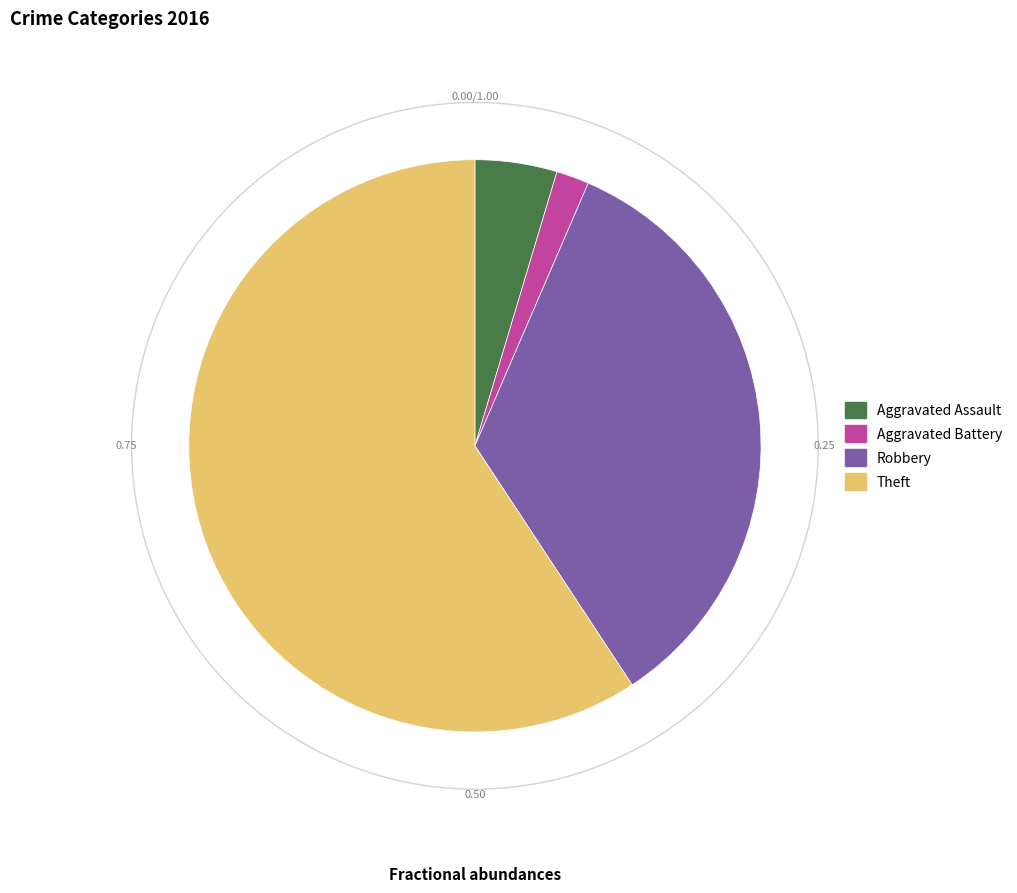

Does any single category account for the majority?

Yes